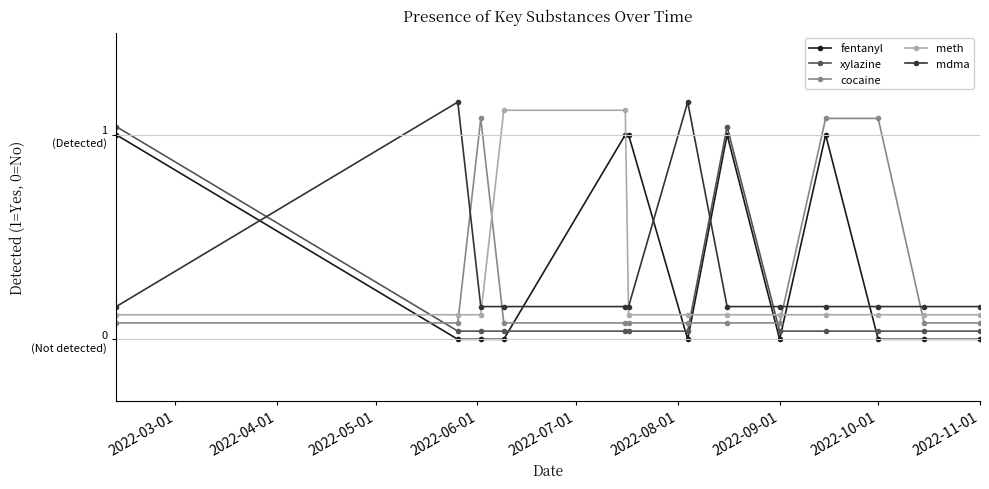

In xylazine, how many points are higher than both neighbors (excluding endpoints)?

1